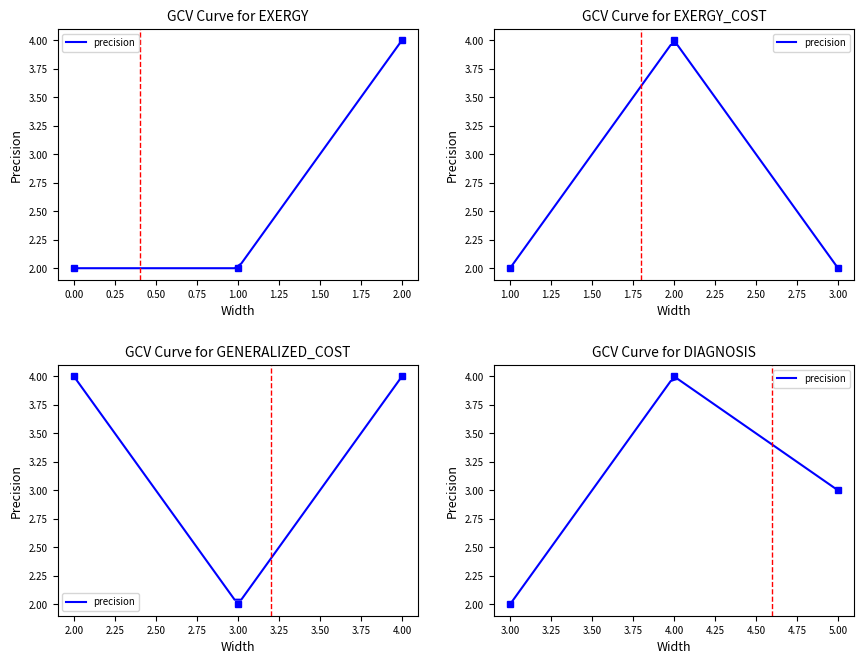

What is the maximum value for EXERGY?

4